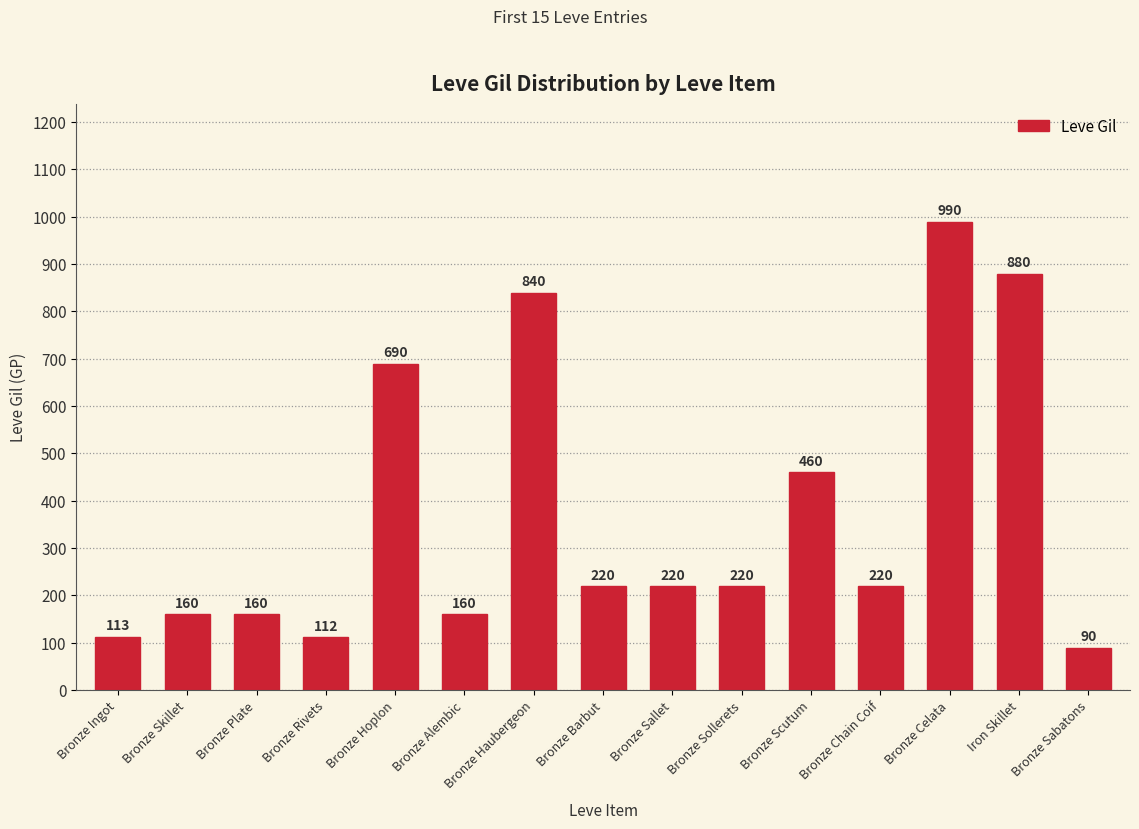

Where does the data first go above 220?

Bronze Hoplon